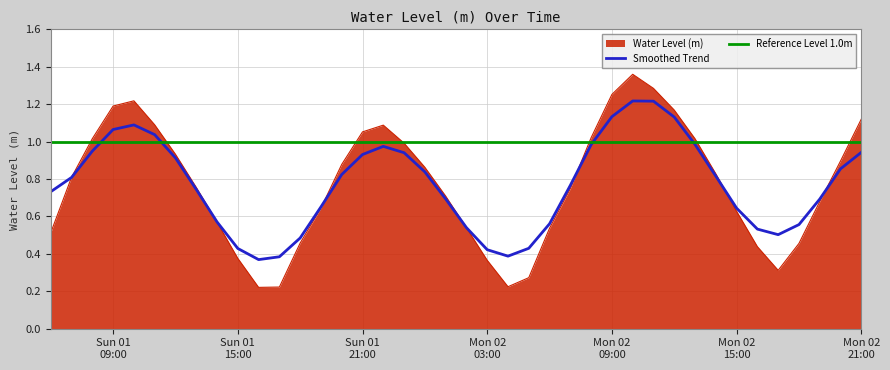

Reading left to right, what are all the values shown in this chart?

0.5	0.8	1.0	1.2	1.2	1.1	0.9	0.8	0.6	0.4	0.2	0.2	0.5	0.6	0.9	1.1	1.1	1.0	0.9	0.7	0.5	0.4	0.2	0.3	0.5	0.7	1.0	1.3	1.4	1.3	1.2	1.0	0.8	0.6	0.4	0.3	0.5	0.7	0.9	1.1